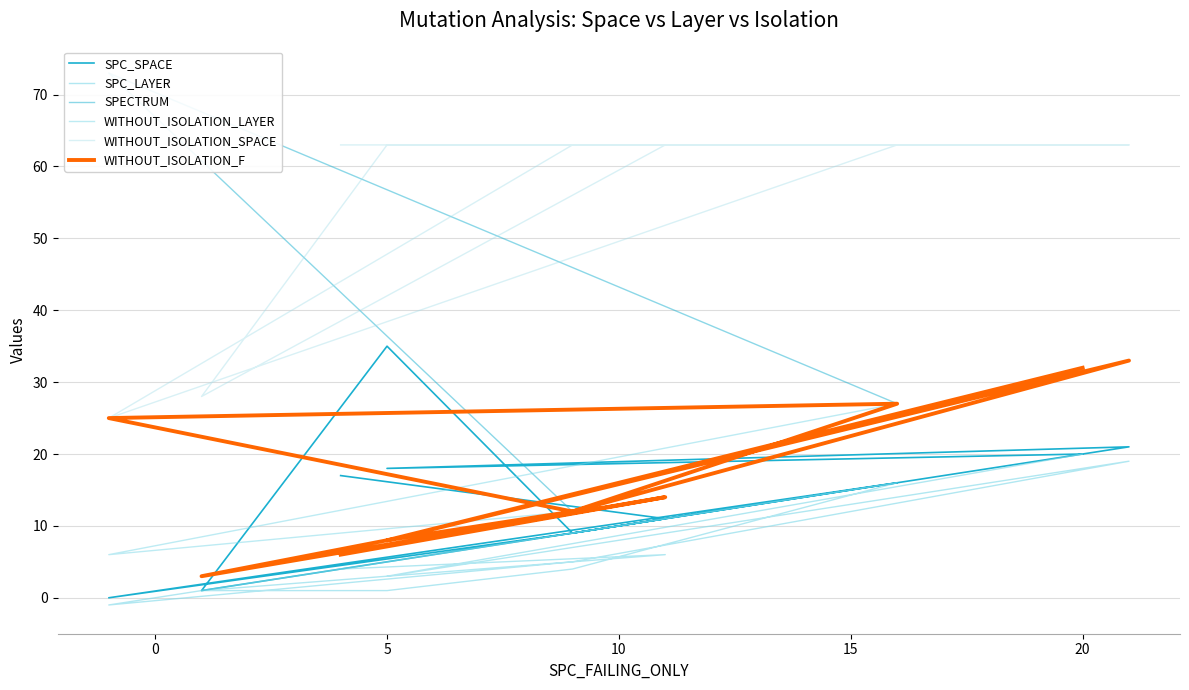

Reading left to right, extract all data points from this chart.

SPC_SPACE: 17	11	1	35	9	16	0	9	21	18	20
SPC_LAYER: 4	6	1	1	4	16	-1	5	19	3	20
SPECTRUM: 6	14	3	8	12	27	73	12	33	8	32
WITHOUT_ISOLATION_LAYER: 6	14	3	8	12	27	6	12	33	8	32
WITHOUT_ISOLATION_SPACE: 63	63	28	63	63	63	25	63	63	63	63
WITHOUT_ISOLATION_F: 6	14	3	8	12	27	25	12	33	8	32